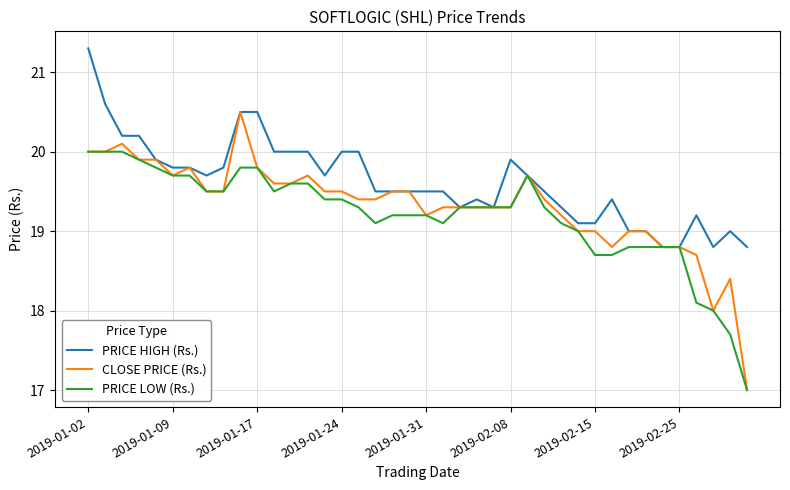

Rank the series by their maximum value, from highest to lowest.

PRICE HIGH (Rs.), CLOSE PRICE (Rs.), PRICE LOW (Rs.)